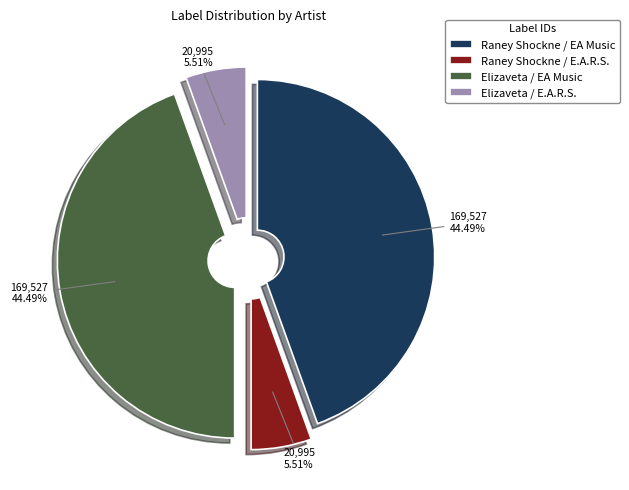

Combined, what portion of the pie is Raney Shockne / E.A.R.S. and Elizaveta / E.A.R.S.?

11.0%